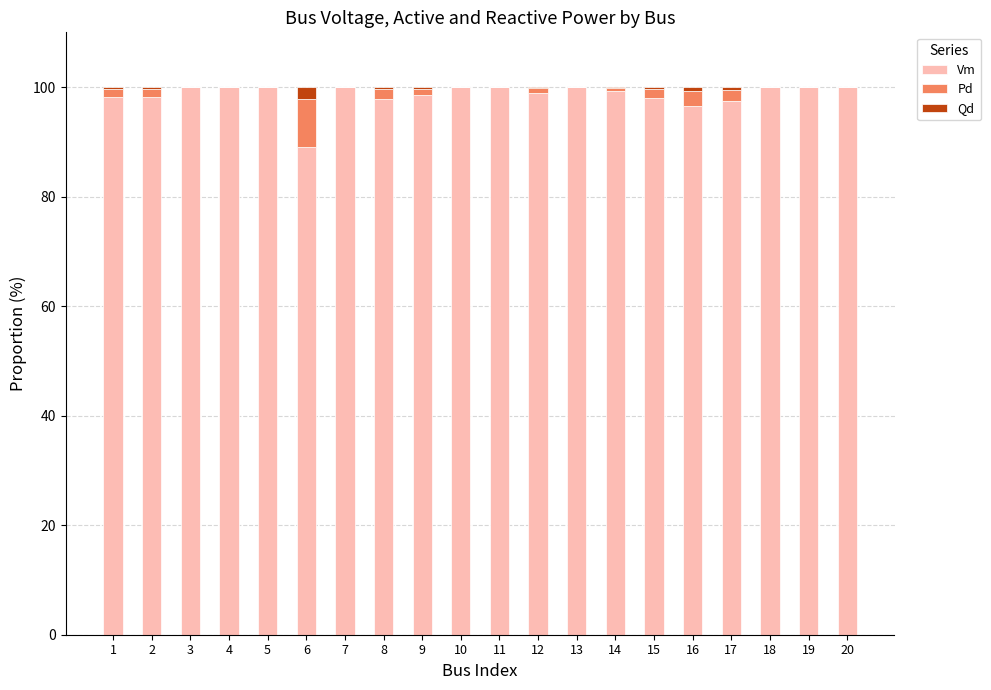

What is the maximum value for Vm?

100.0